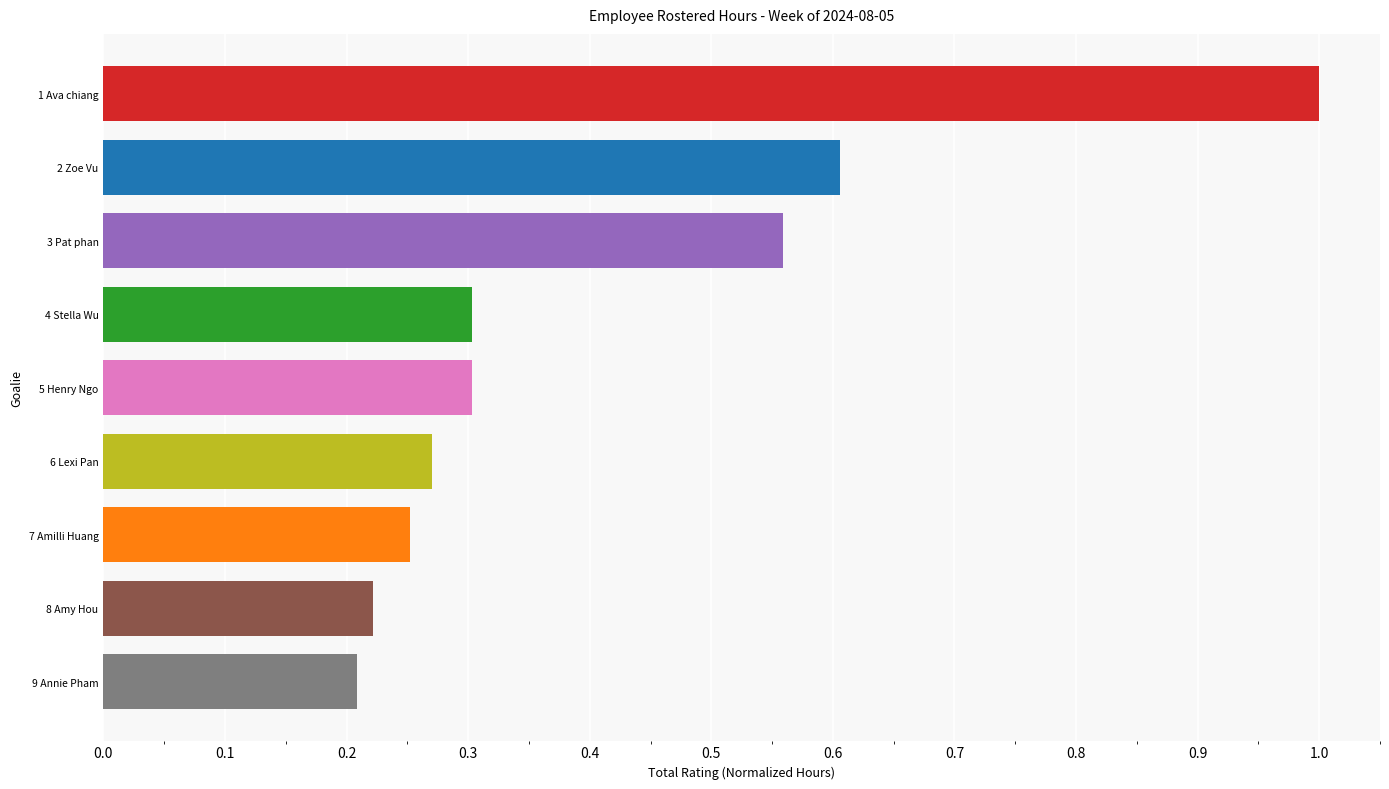

What is the label of the 3rd bar from the bottom?

7 Amilli Huang